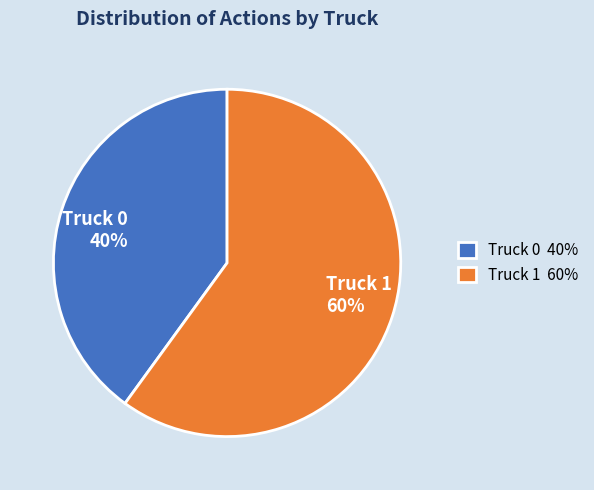

Combined, do Truck 1 and Truck 0 account for over 50%?

Yes